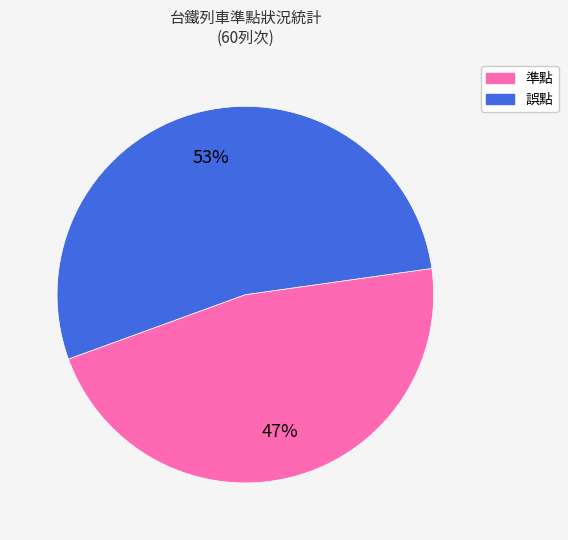

Between 誤點 and 準點, which is larger?

誤點